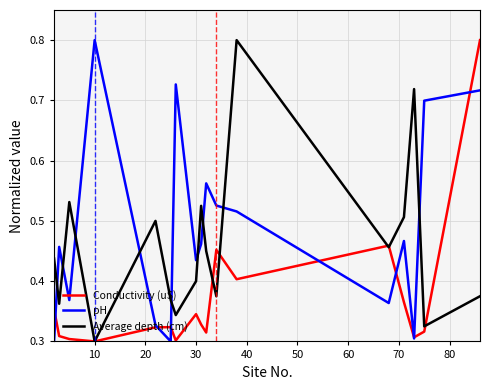

After their last crossing, which series has the higher values: Conductivity (uS) or Average depth (cm)?

Conductivity (uS)